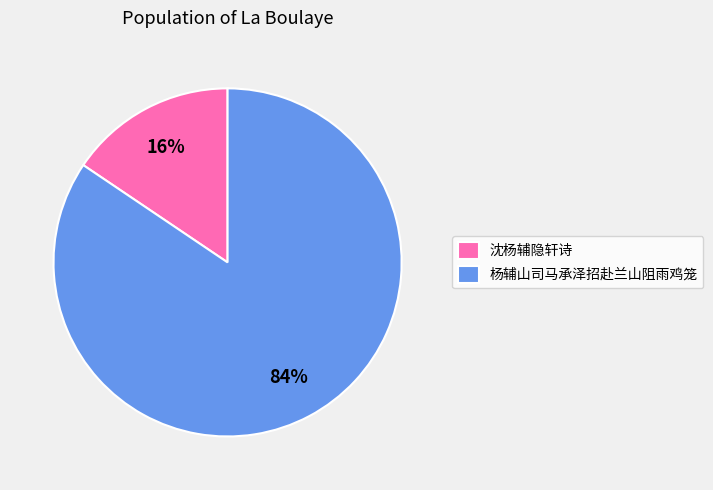

How many slices are in this pie chart?

2